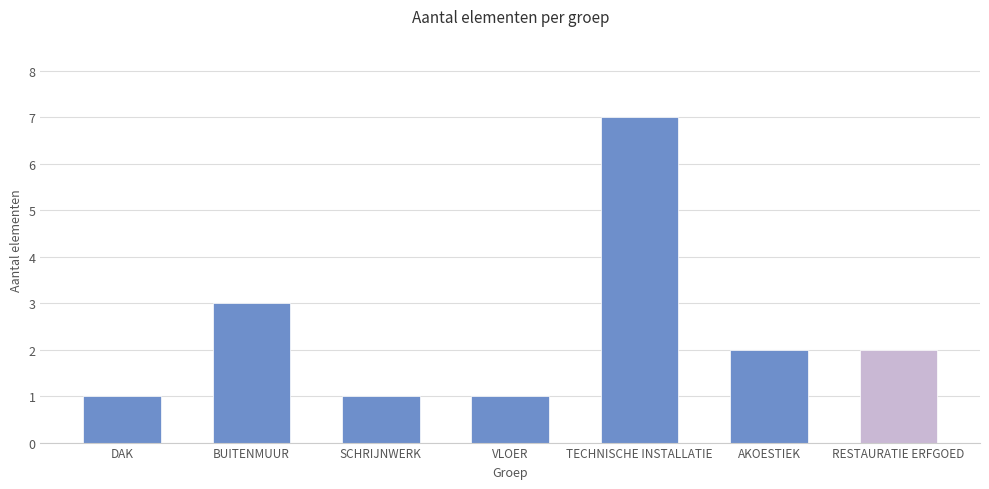

Between RESTAURATIE ERFGOED and BUITENMUUR, which is larger?

BUITENMUUR